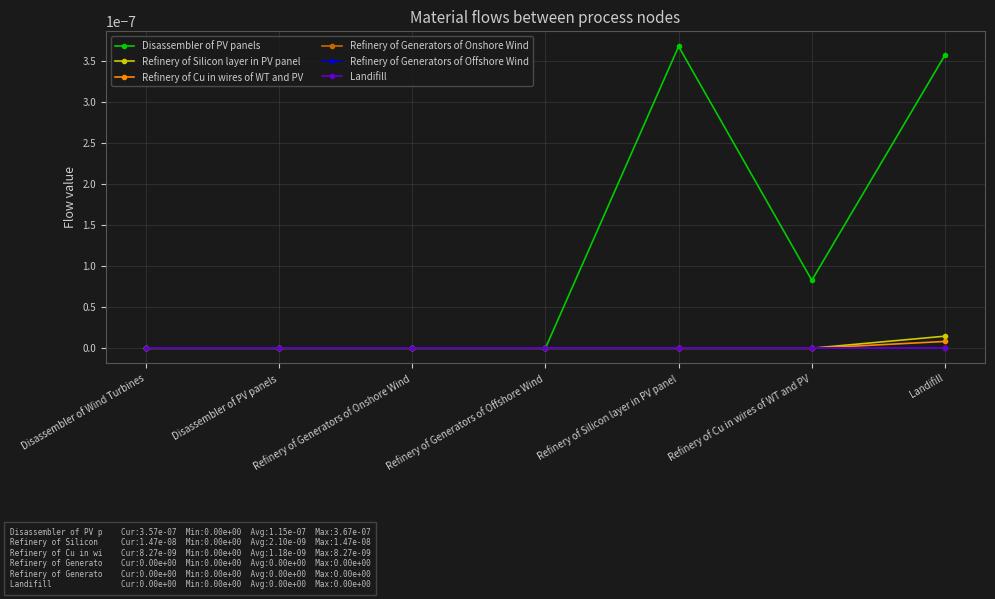

At which label does Refinery of Generators of Offshore Wind reach its peak?

Disassembler of Wind Turbines